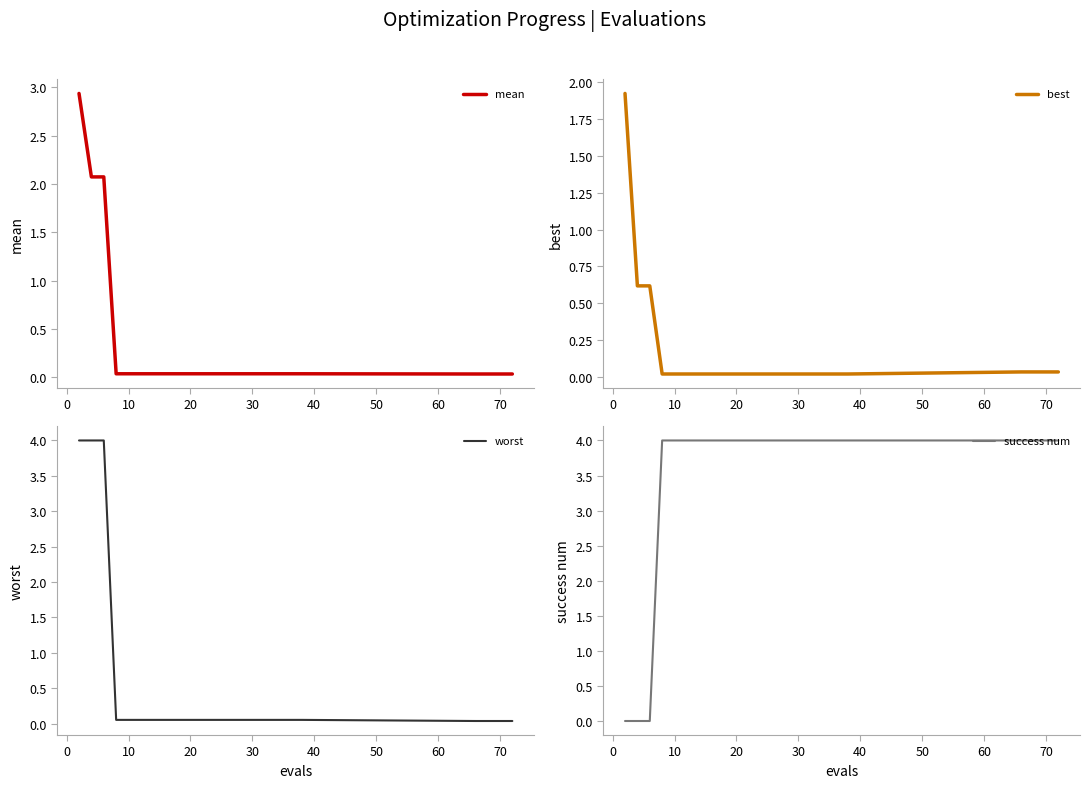

Which series has the largest total across all categories?

success num